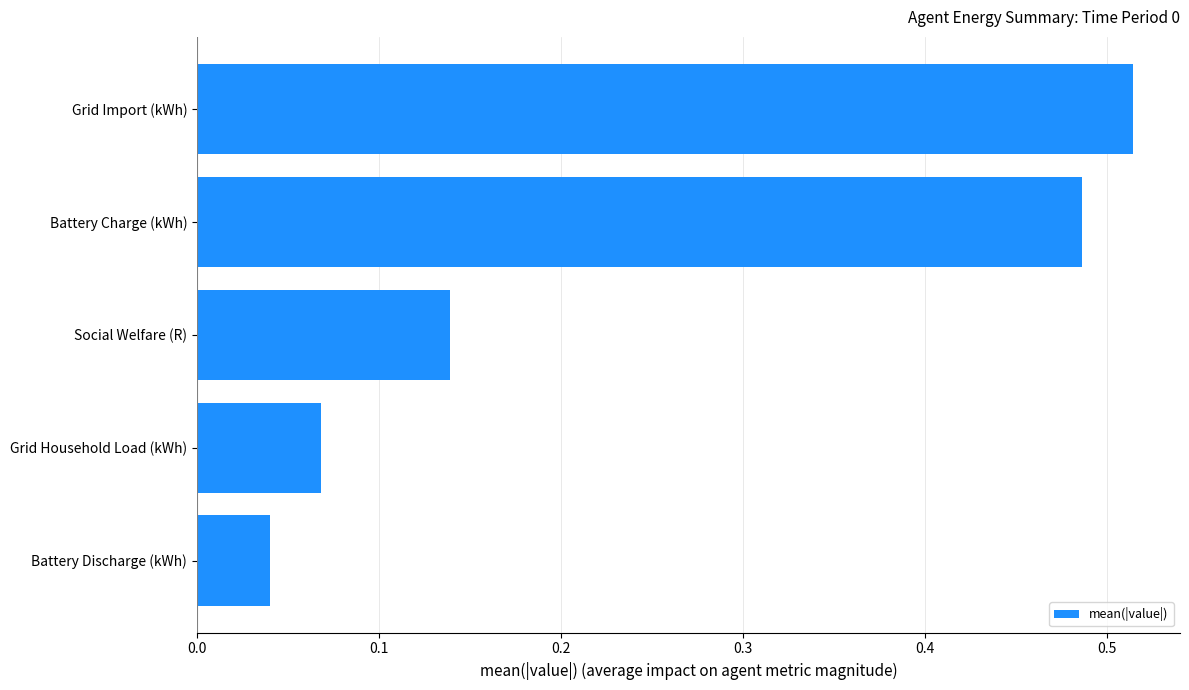

List the labels in order of value, largest first.

Grid Import (kWh), Battery Charge (kWh), Social Welfare (R), Grid Household Load (kWh), Battery Discharge (kWh)